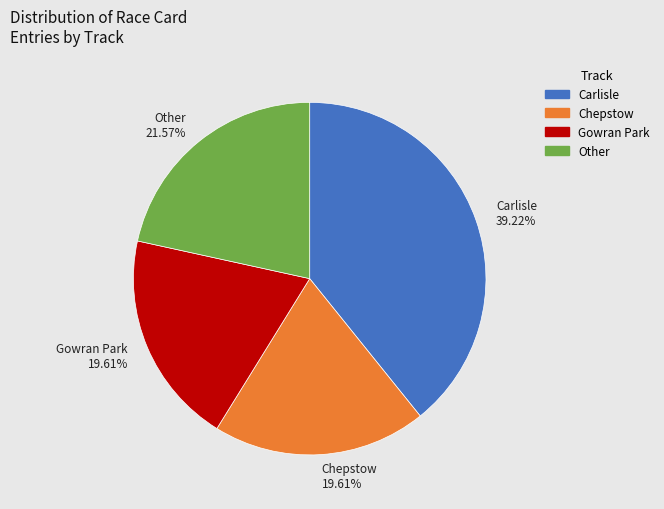

Is Chepstow 19.61% the majority of the pie?

No